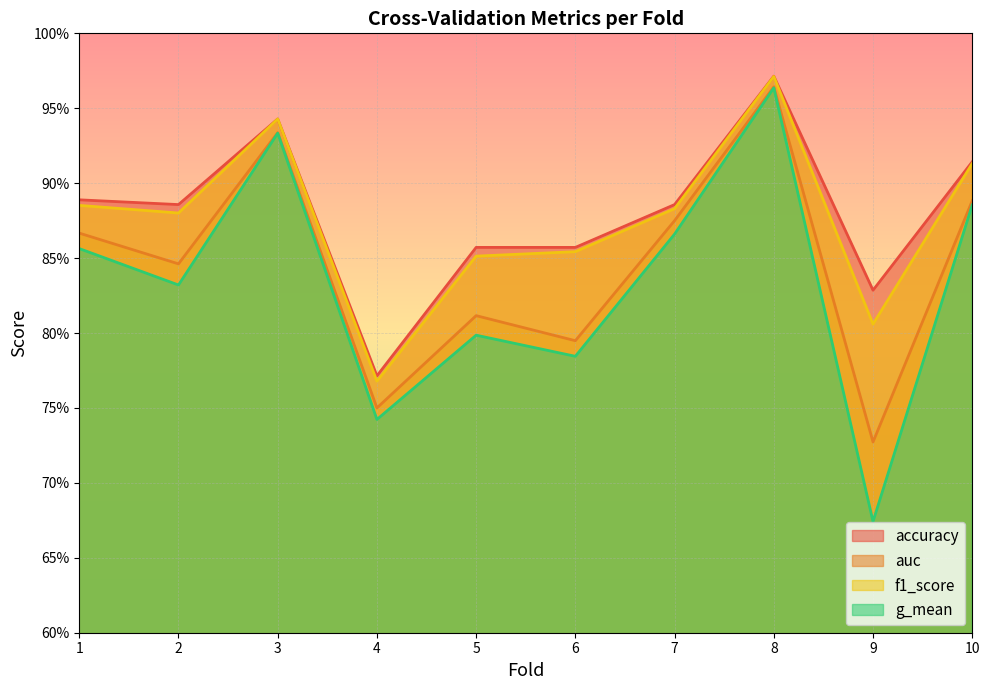

At which category is the sum across all series the highest?

8